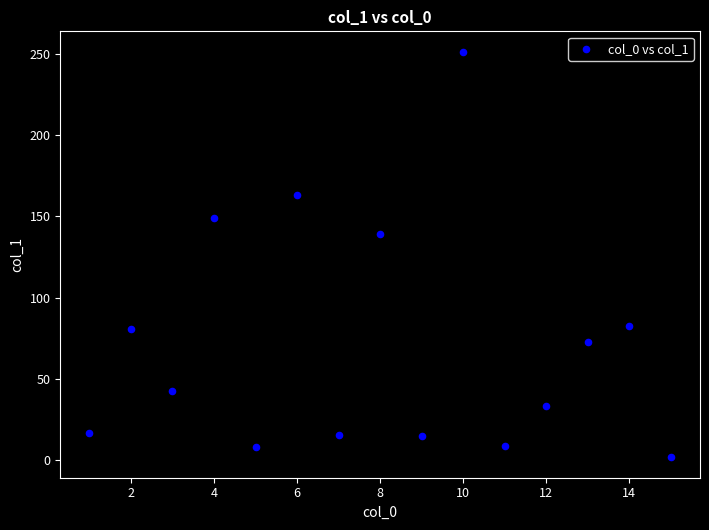

What Y value in the scatter plot is closest to 126?

139.4